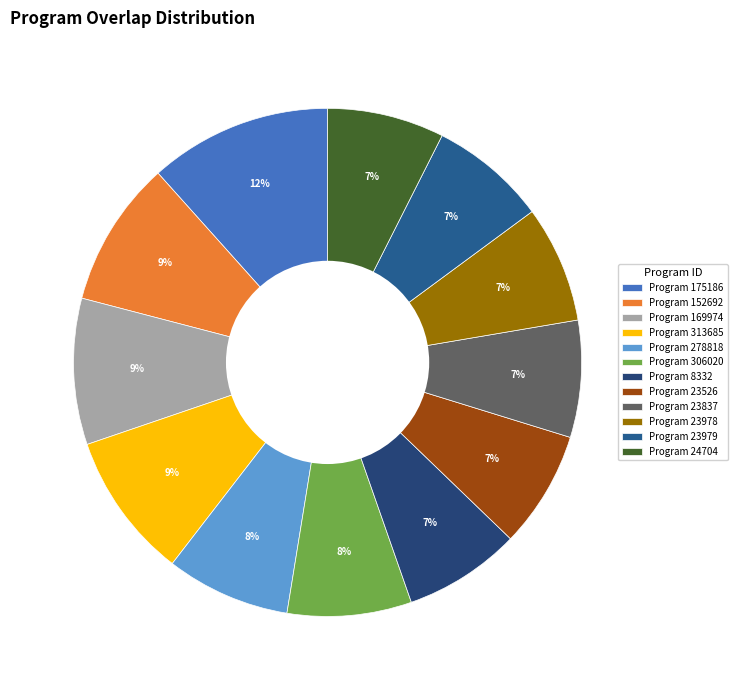

Count the number of slices in the pie.

12